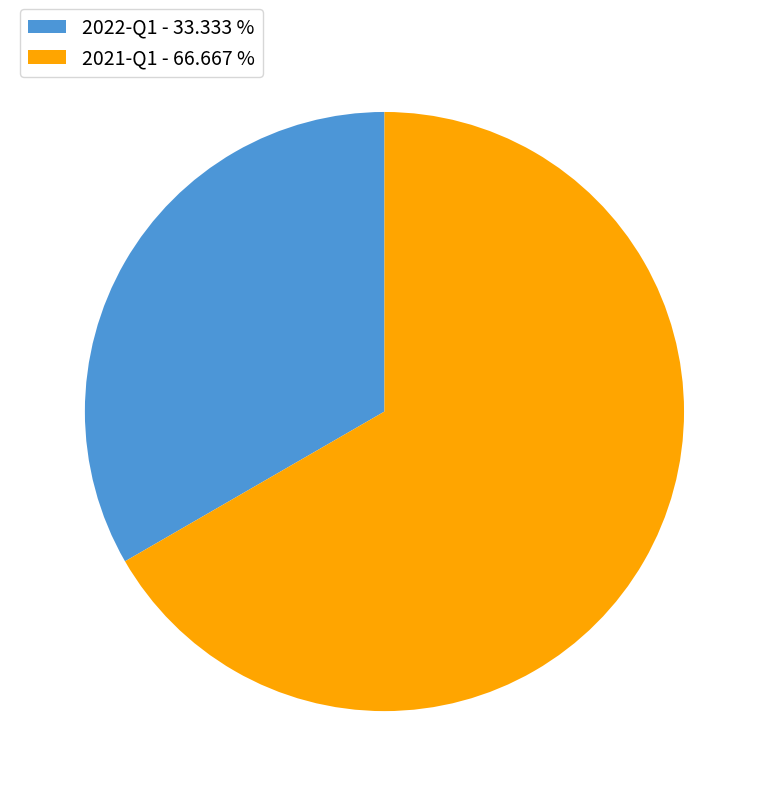

Count the number of slices in the pie.

2